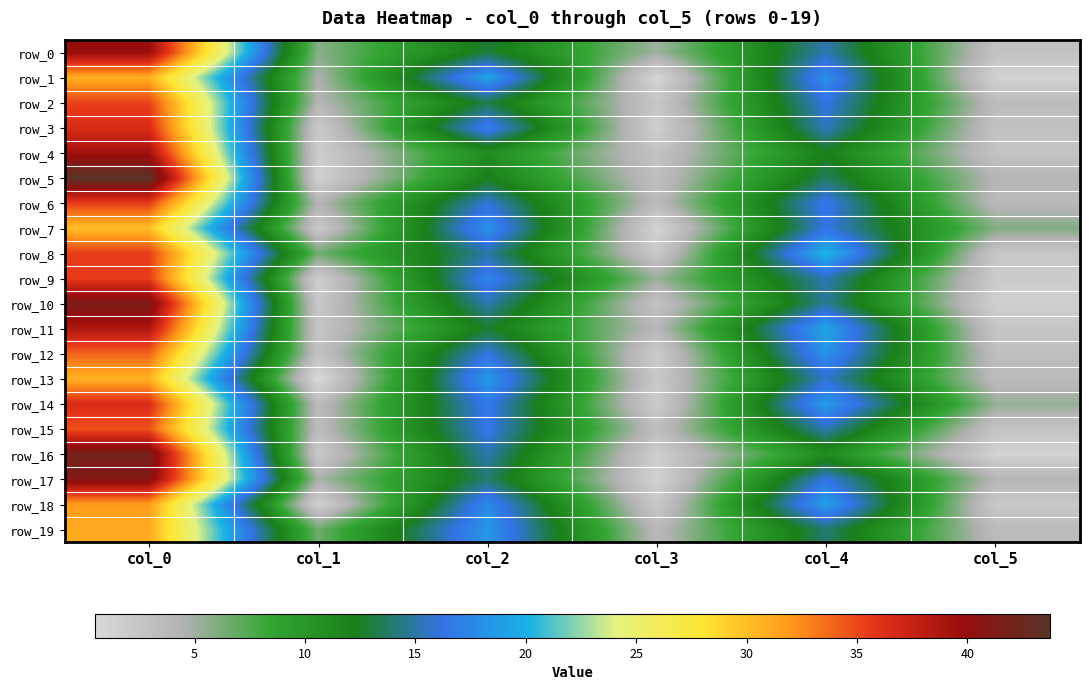

Reading left to right, extract all data points from this chart.

row_0: 39.8	5.8	13.0	5.0	15.2	2.9
row_1: 30.8	4.6	19.2	0.8	18.0	1.2
row_2: 35.3	4.1	13.3	2.4	16.2	3.5
row_3: 36.5	2.1	17.2	1.5	15.5	2.9
row_4: 39.2	1.8	11.0	2.7	12.2	2.8
row_5: 43.8	1.3	12.2	3.2	13.8	4.1
row_6: 35.5	4.2	16.0	3.6	16.7	3.7
row_7: 30.0	2.1	18.2	1.1	16.2	6.0
row_8: 35.5	6.5	15.0	2.1	20.3	2.4
row_9: 35.5	1.5	17.3	5.2	15.3	1.9
row_10: 41.5	2.2	15.2	2.8	14.8	1.5
row_11: 38.7	2.5	12.8	3.9	19.3	2.5
row_12: 34.0	2.8	16.3	1.9	18.2	3.3
row_13: 30.7	0.5	18.7	2.0	15.8	3.6
row_14: 36.5	3.5	16.8	1.8	18.8	5.4
row_15: 34.8	3.4	16.5	3.4	15.2	2.7
row_16: 42.0	2.1	15.2	1.6	11.0	1.2
row_17: 41.0	4.7	14.0	1.2	16.2	4.1
row_18: 31.8	1.3	17.8	2.2	19.0	2.1
row_19: 31.0	6.6	18.5	3.8	14.0	3.6